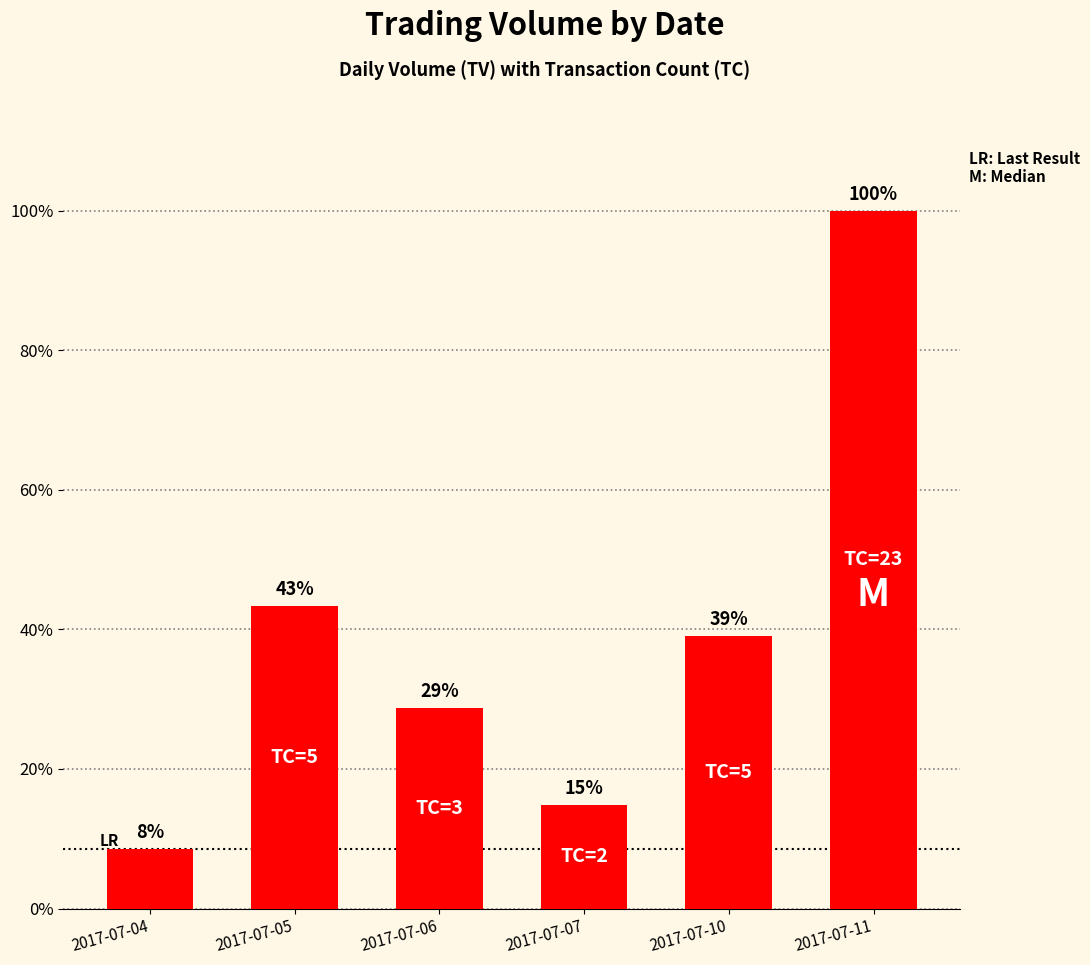

Does the chart contain any negative values?

No